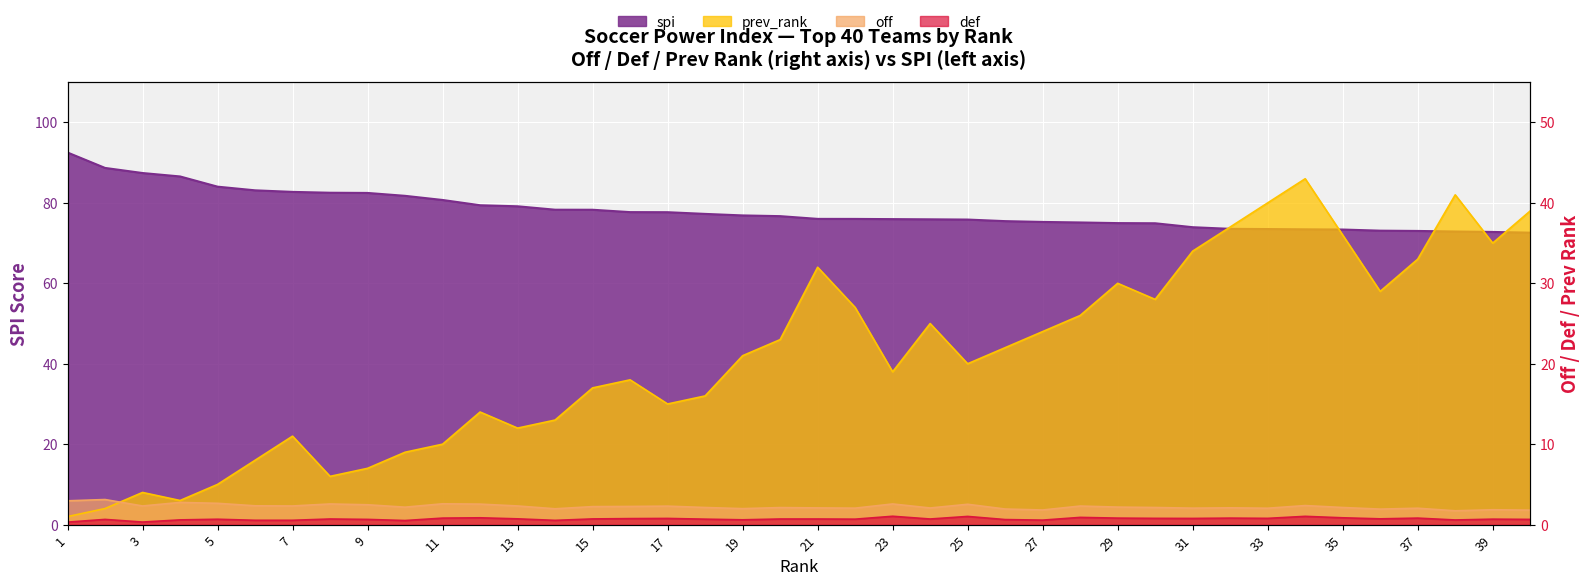

Where does the prev_rank series first go above 21?

20